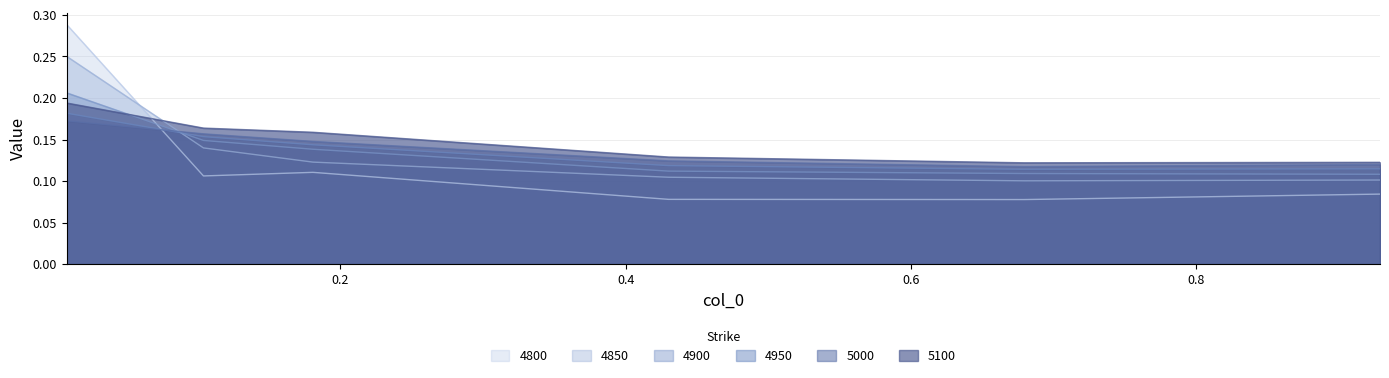

How many interior local valleys does the 4800 series have?

2